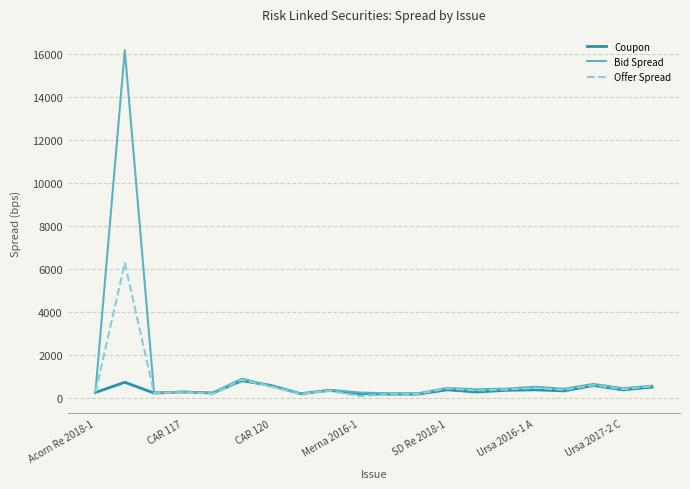

Which series has the largest range (max minus min)?

Bid Spread